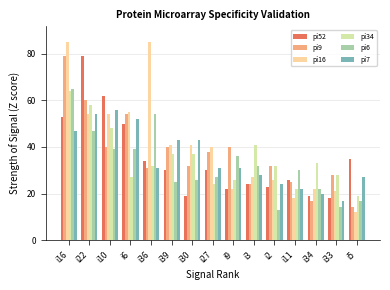

At how many categories does at least one series exceed 75?

3